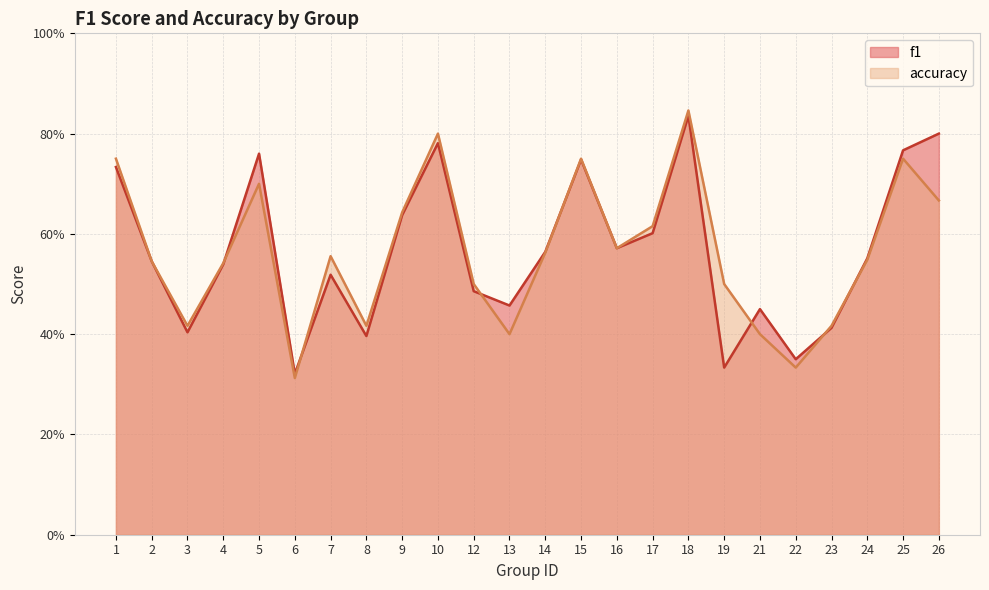

What is the difference between the maximum and minimum values in the f1 series?

0.5